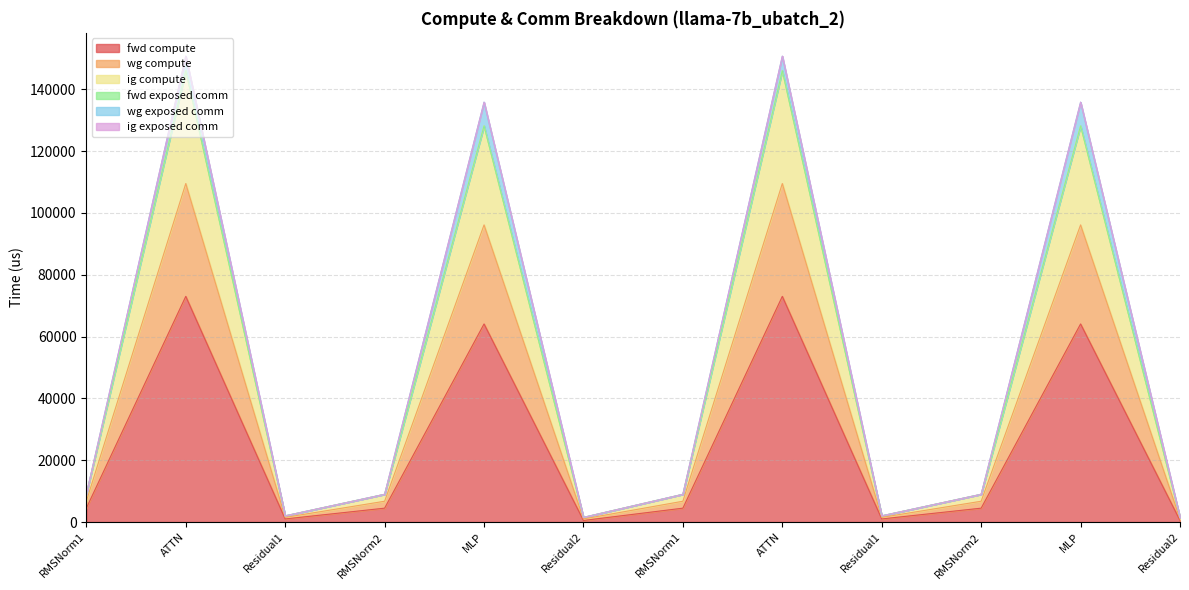

How many categories are shown in the chart?

12